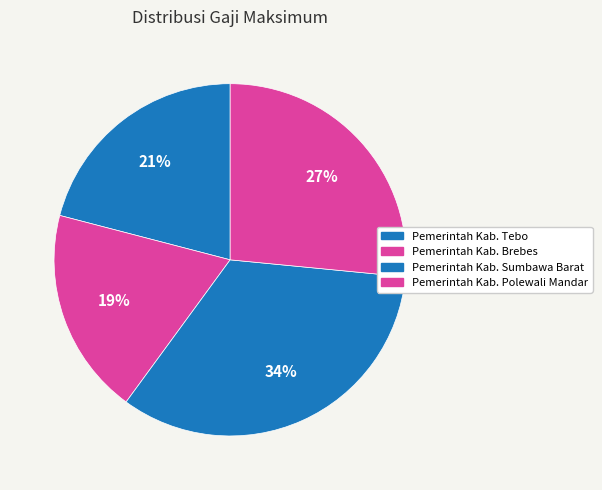

The Pemerintah Kab. Sumbawa Barat slice represents 43% of the pie. True or false?

False